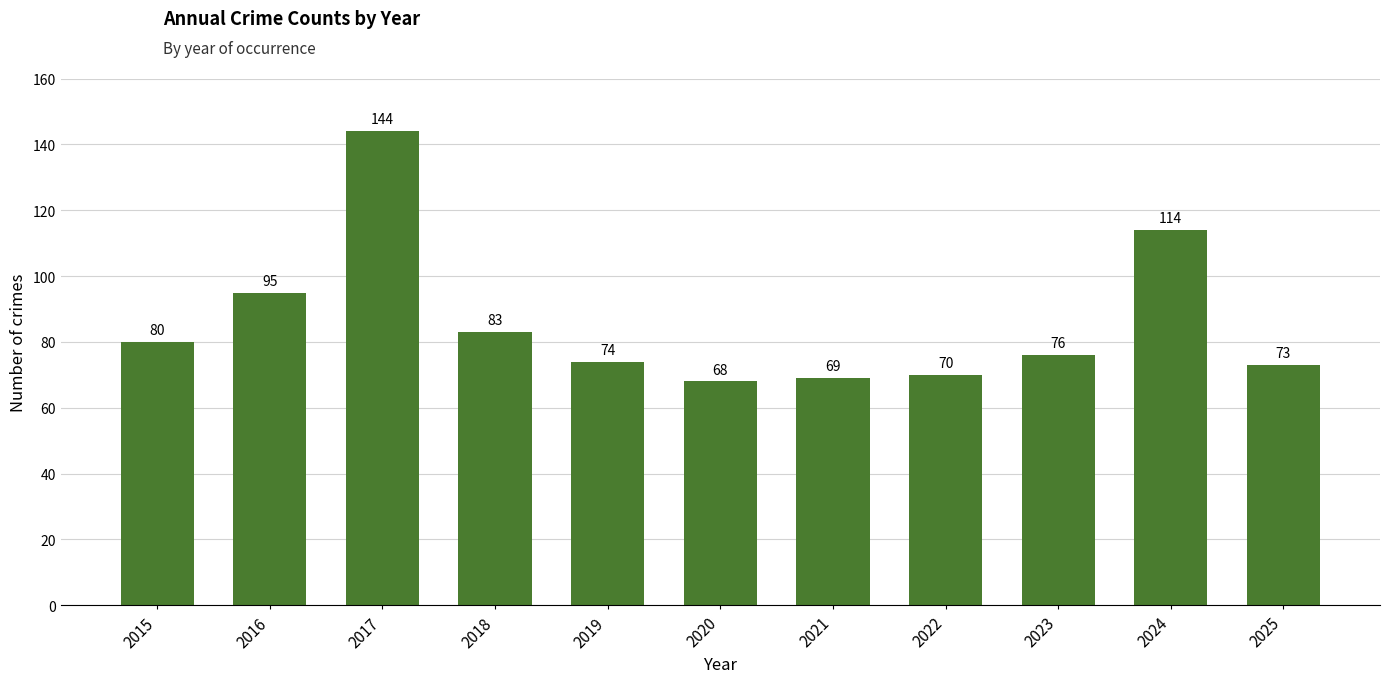

What is the minimum value shown in the chart?

68